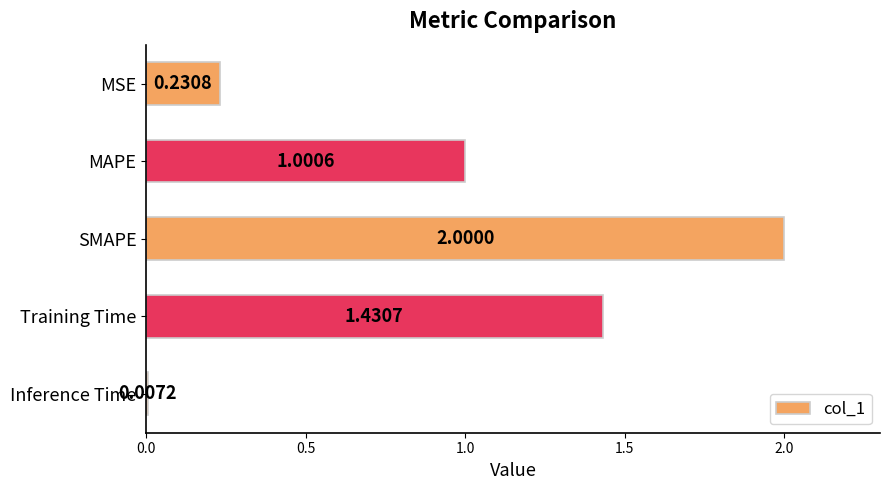

Between Training Time and SMAPE, which is larger?

SMAPE